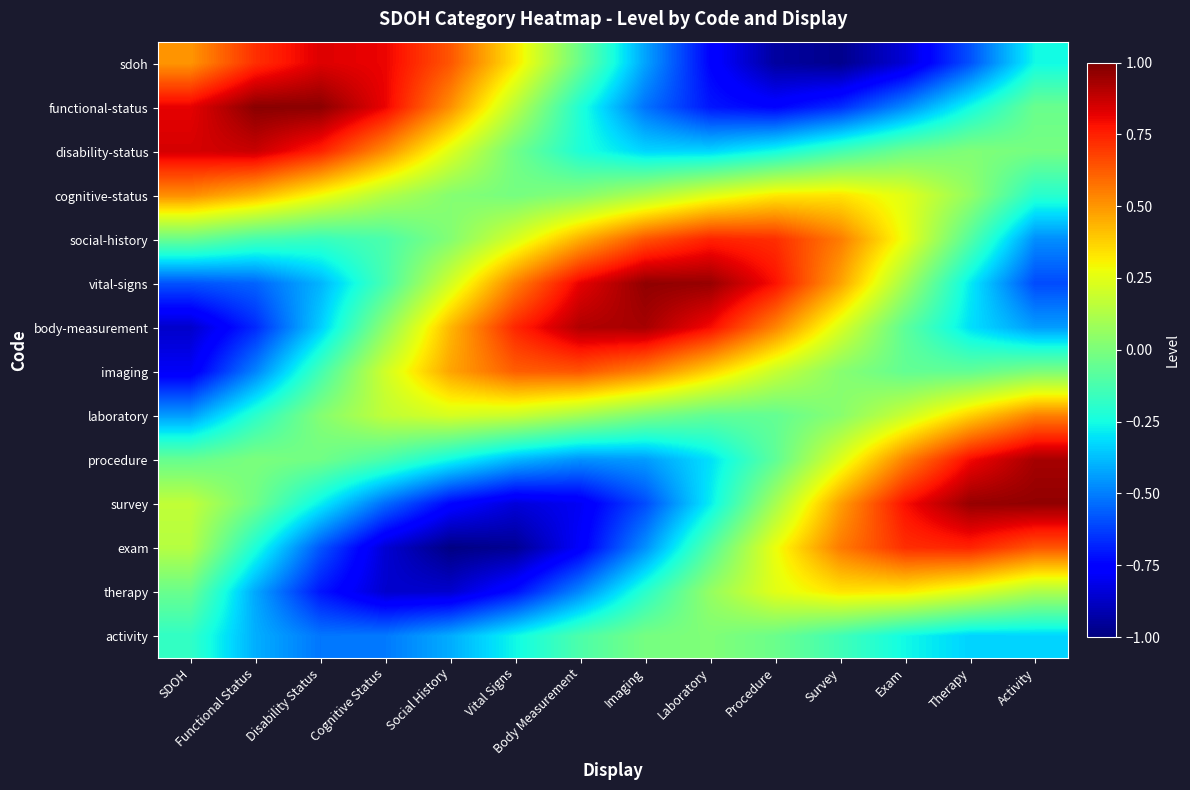

What is the smallest value displayed?

-1.0